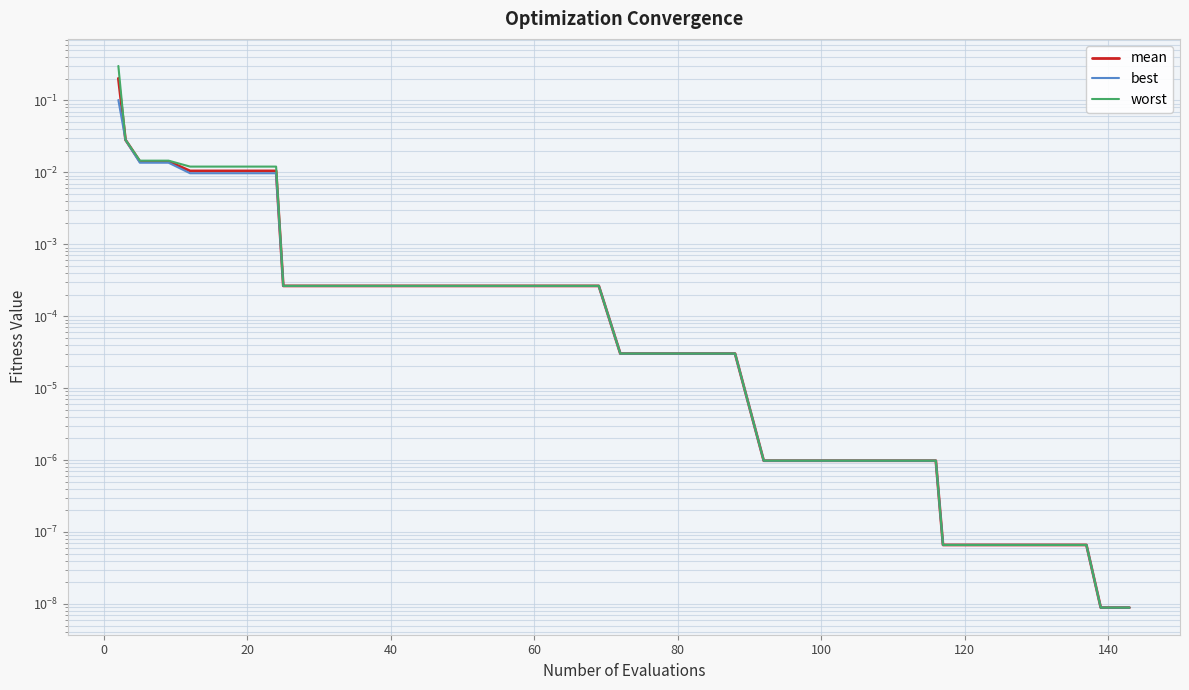

What is the difference between the maximum and minimum values in the worst series?

0.3